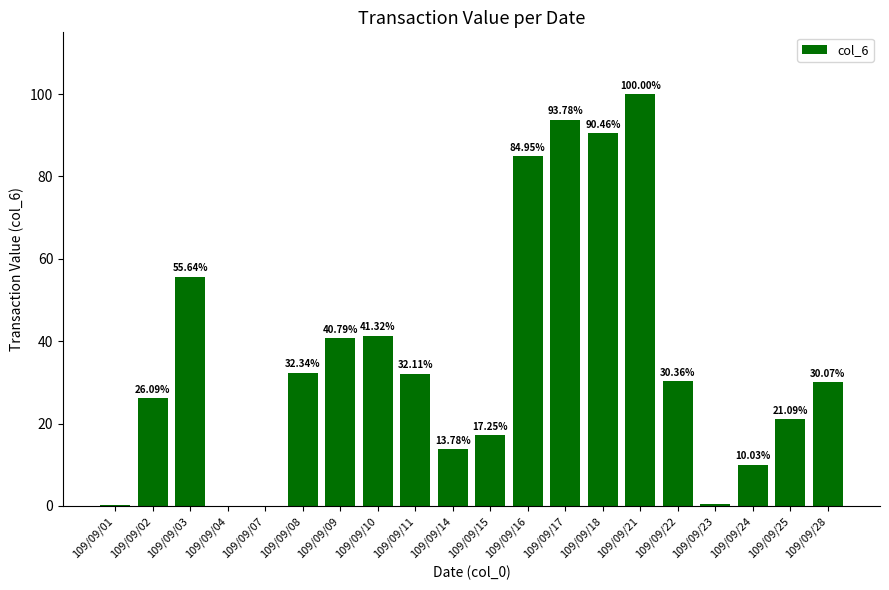

At which label does the data first exceed 30?

109/09/03